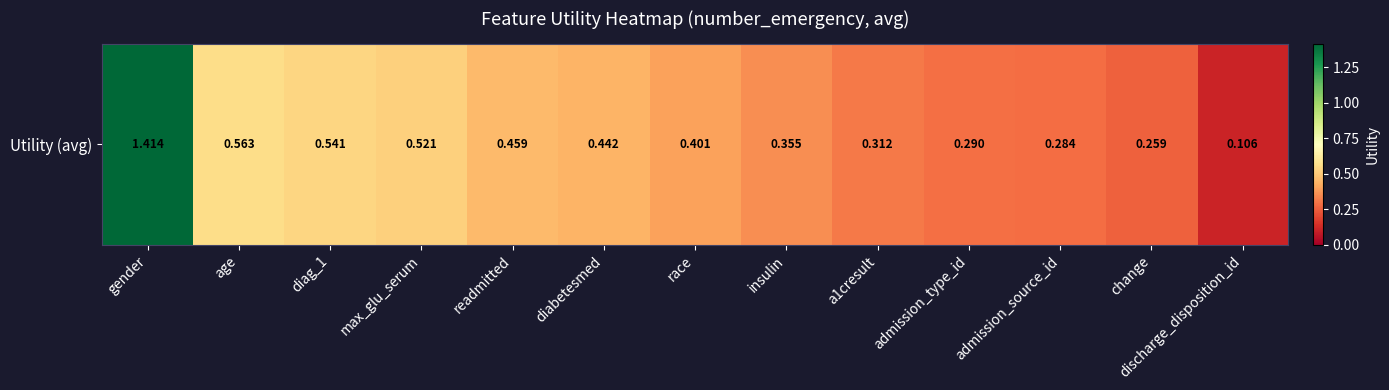

Reading left to right, transcribe all the data shown in this chart.

gender=1.4	age=0.6	diag_1=0.5	max_glu_serum=0.5	readmitted=0.5	diabetesmed=0.4	race=0.4	insulin=0.4	a1cresult=0.3	admission_type_id=0.3	admission_source_id=0.3	change=0.3	discharge_disposition_id=0.1